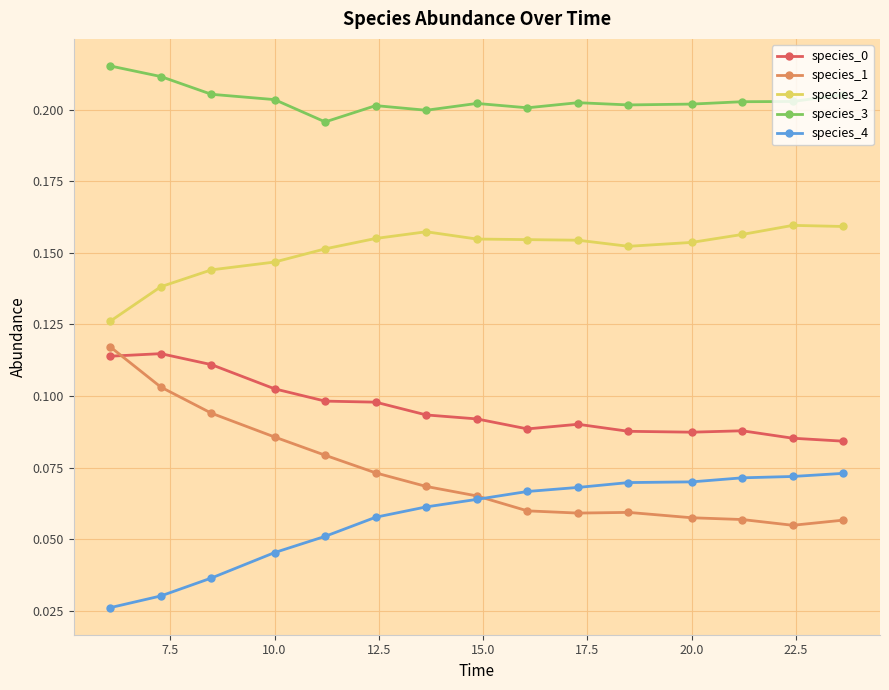

At how many categories does at least one series exceed 0?

15